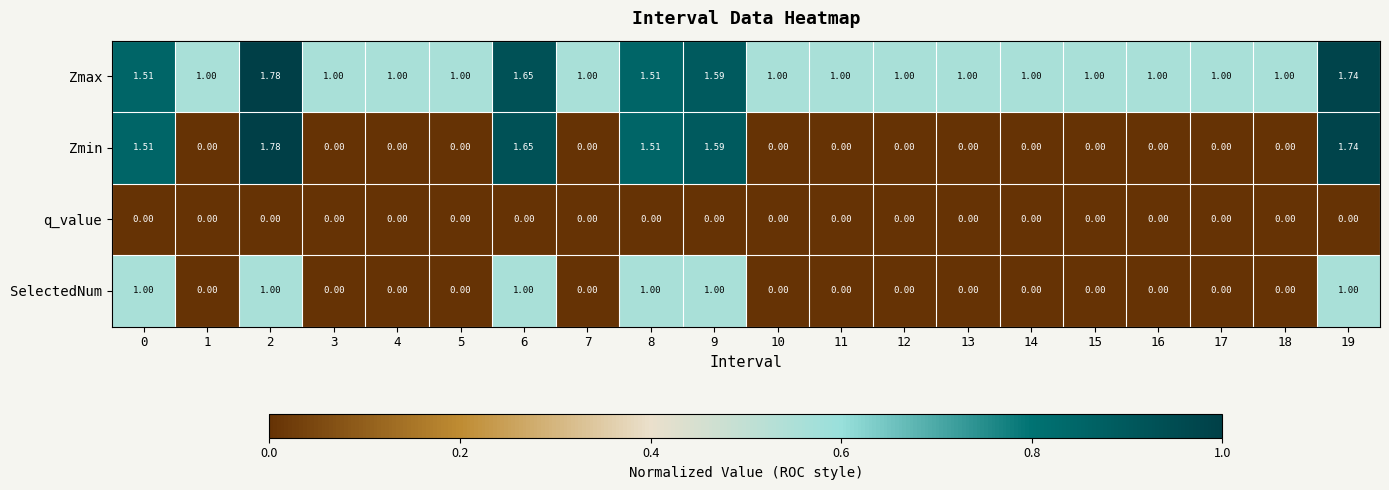

What is the spread (max minus min) of values at 17?

1.0